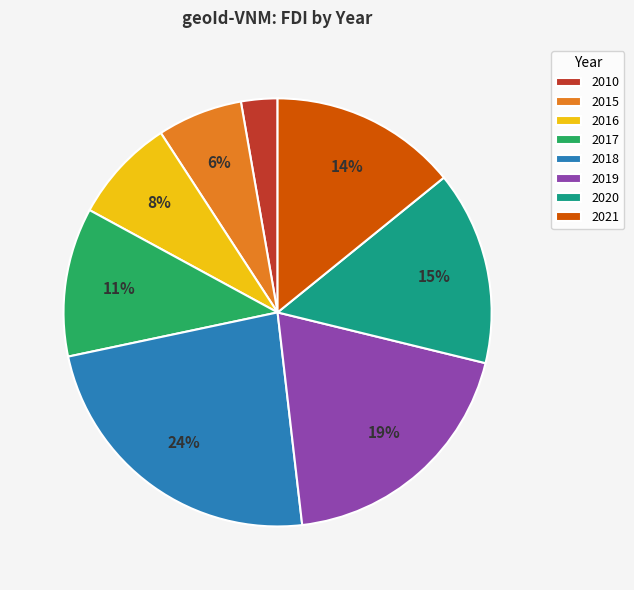

Between 2018 and 2020, which is larger?

2018